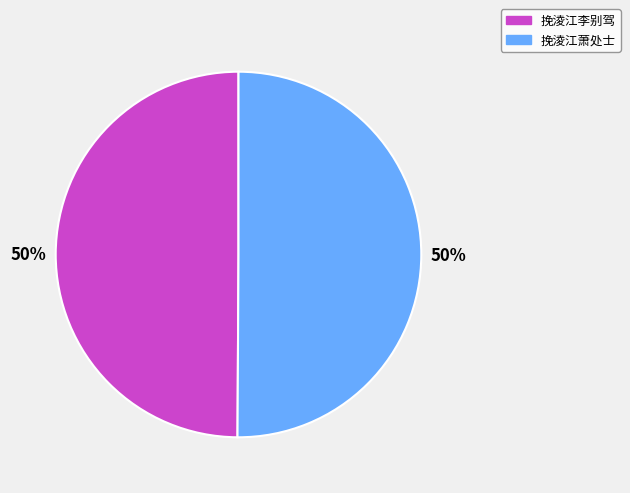

Is the sum of 挽淩江萧处士 and 挽淩江李别驾 greater than half?

Yes